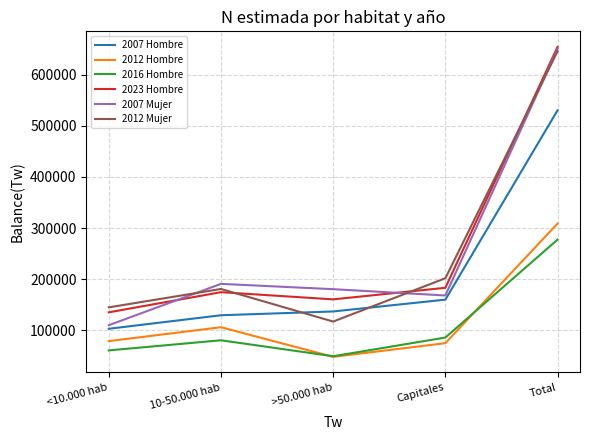

Rank the series at Capitales from highest to lowest value.

2012 Mujer, 2023 Hombre, 2007 Mujer, 2007 Hombre, 2016 Hombre, 2012 Hombre